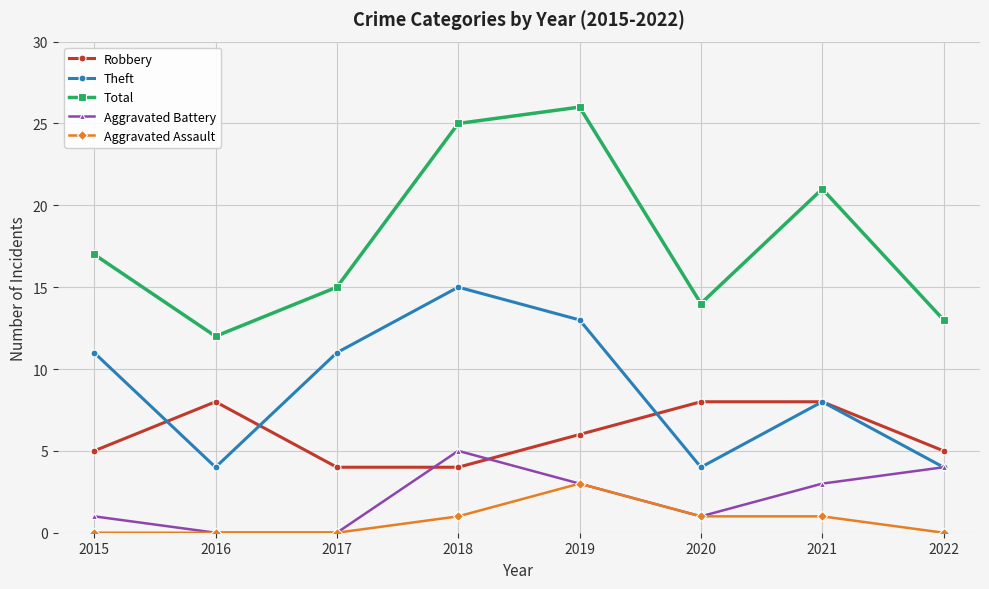

Does the chart have visible grid lines?

Yes